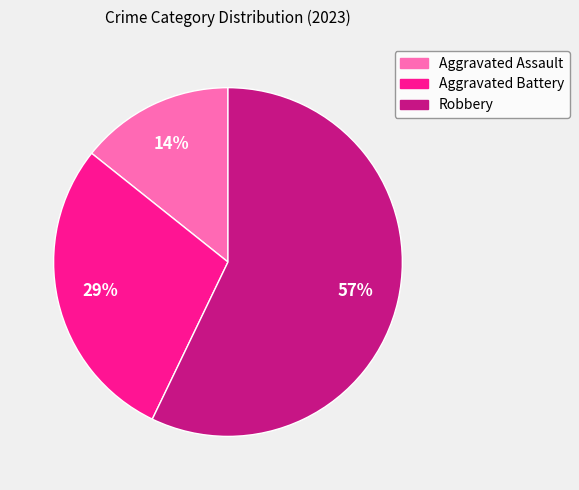

Between Aggravated Battery and Aggravated Assault, which is larger?

Aggravated Battery